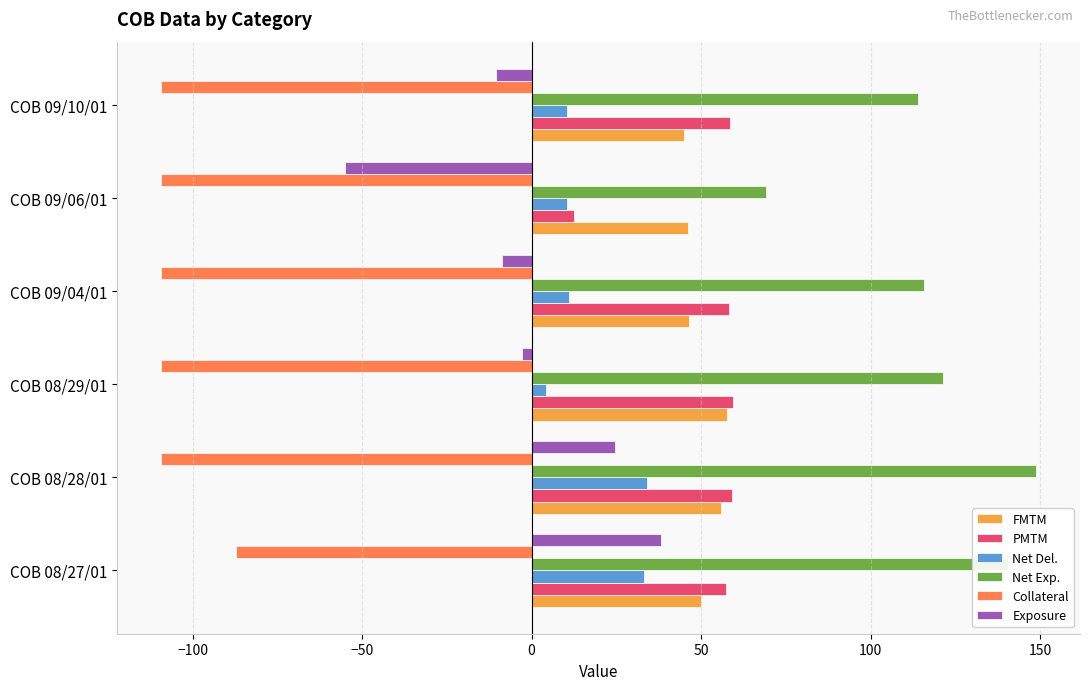

The value of Collateral at COB 09/10/01 is -109.3. True or false?

True